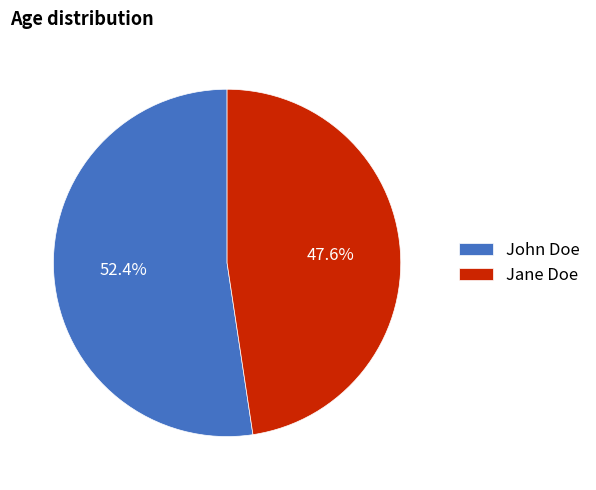

Which slice is the smallest?

Jane Doe